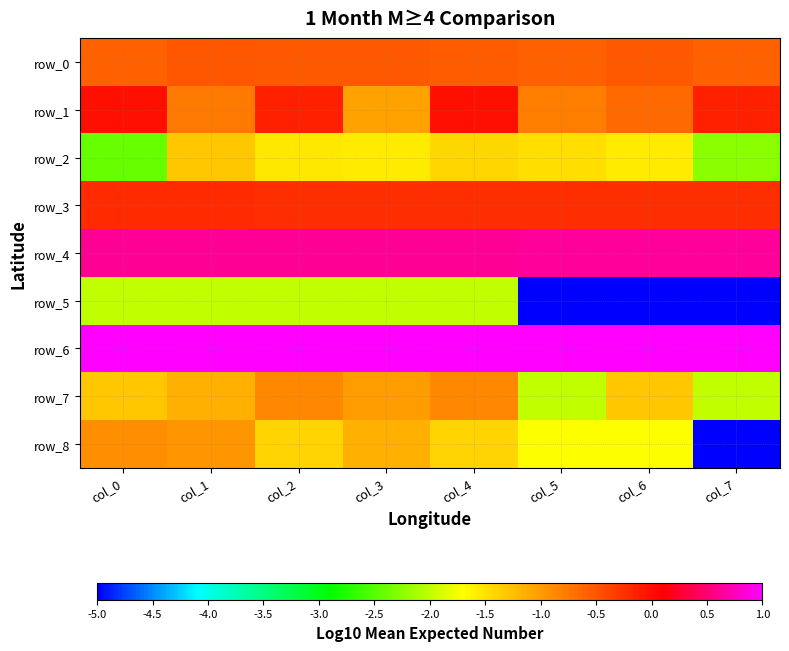

Between col_3 and col_2, which is larger?

col_2